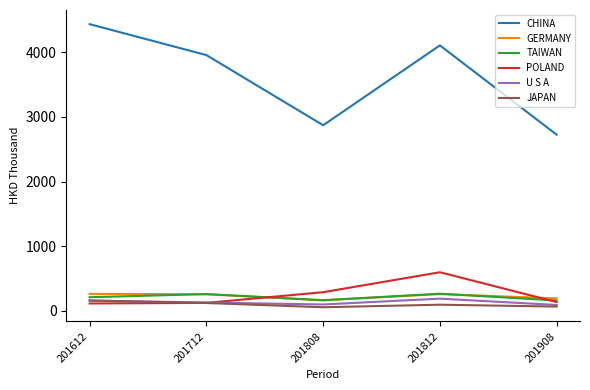

True or false: CHINA has more than 2 points higher than both neighbors.

False